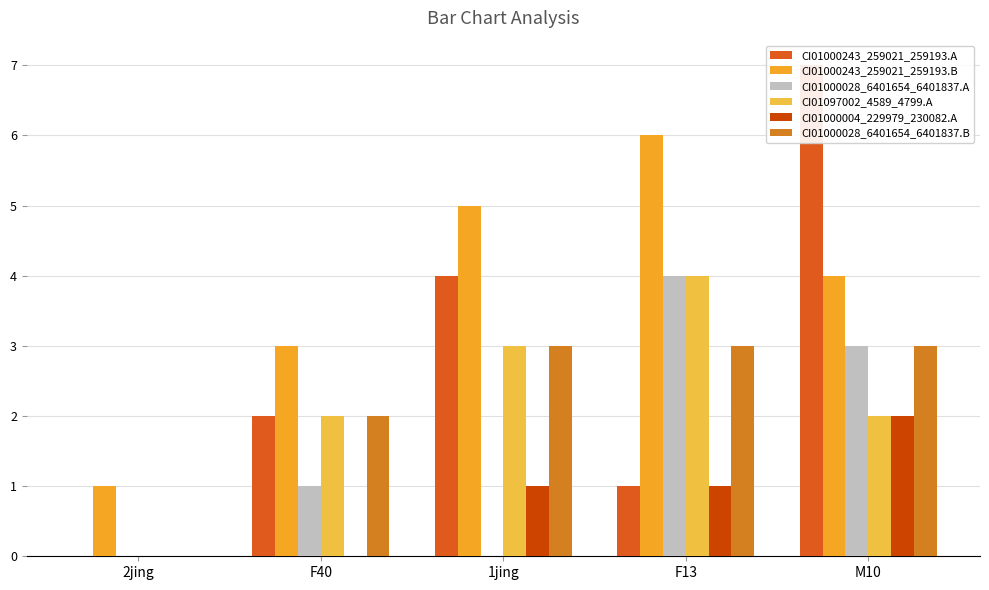

True or false: CI01000243_259021_259193.A has a value of 10 at M10.

False